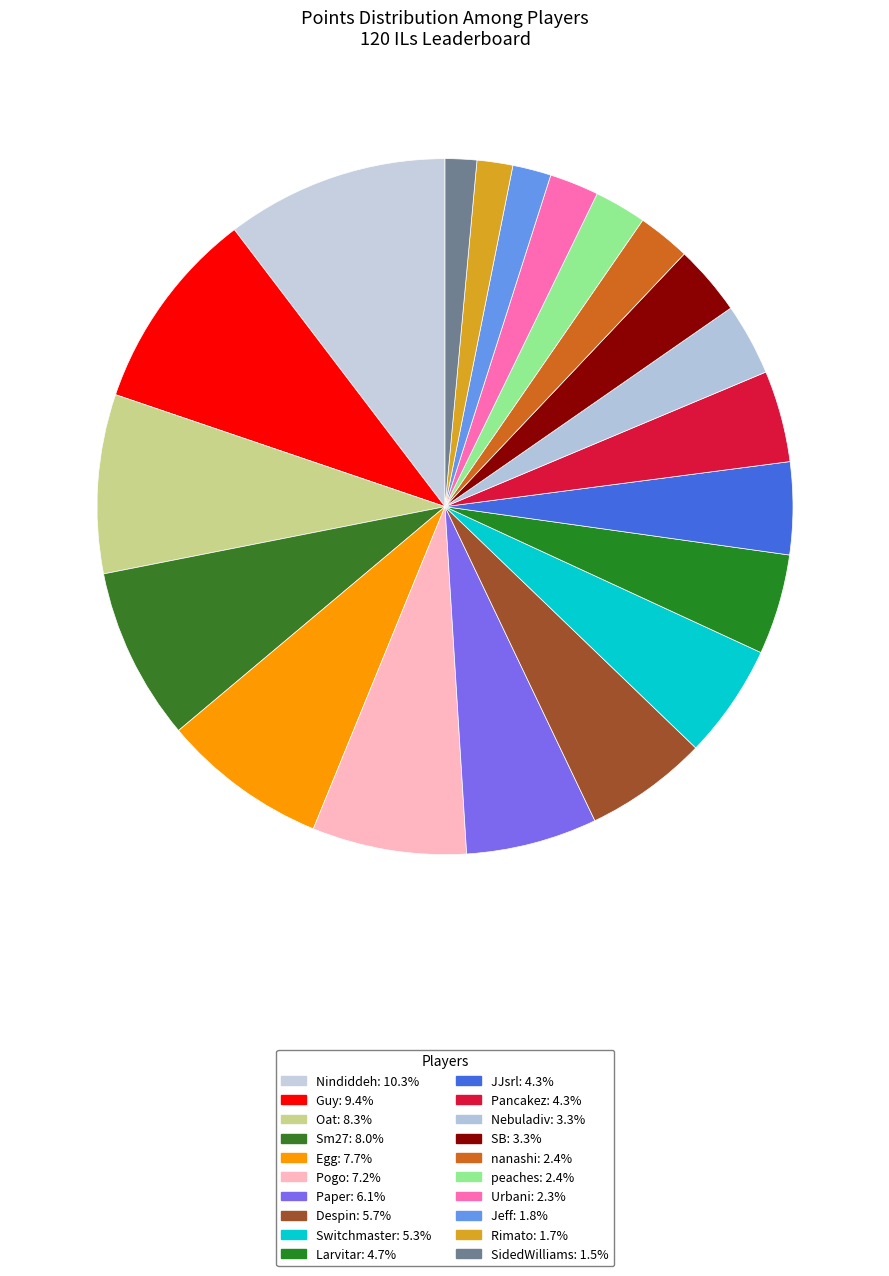

Which has a higher value, Nindiddeh or Guy?

Nindiddeh